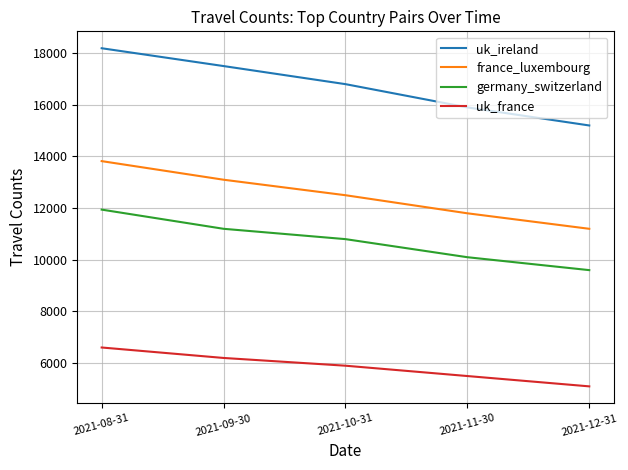

The germany_switzerland series shows 14930 at 2021-10-31. True or false?

False